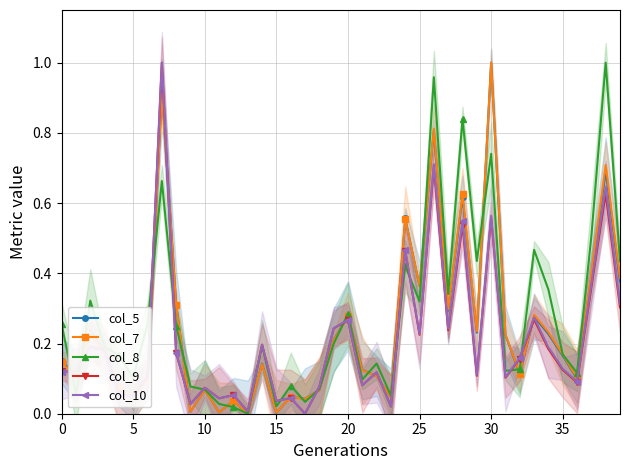

The value of col_5 at 21 is 0.2. True or false?

False